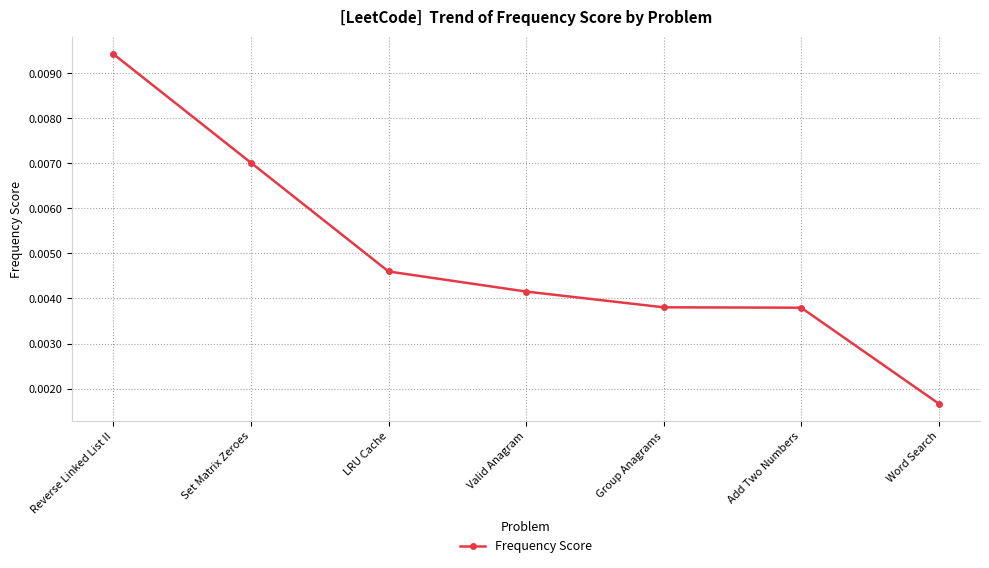

Which label corresponds to the largest value in the chart?

Reverse Linked List II